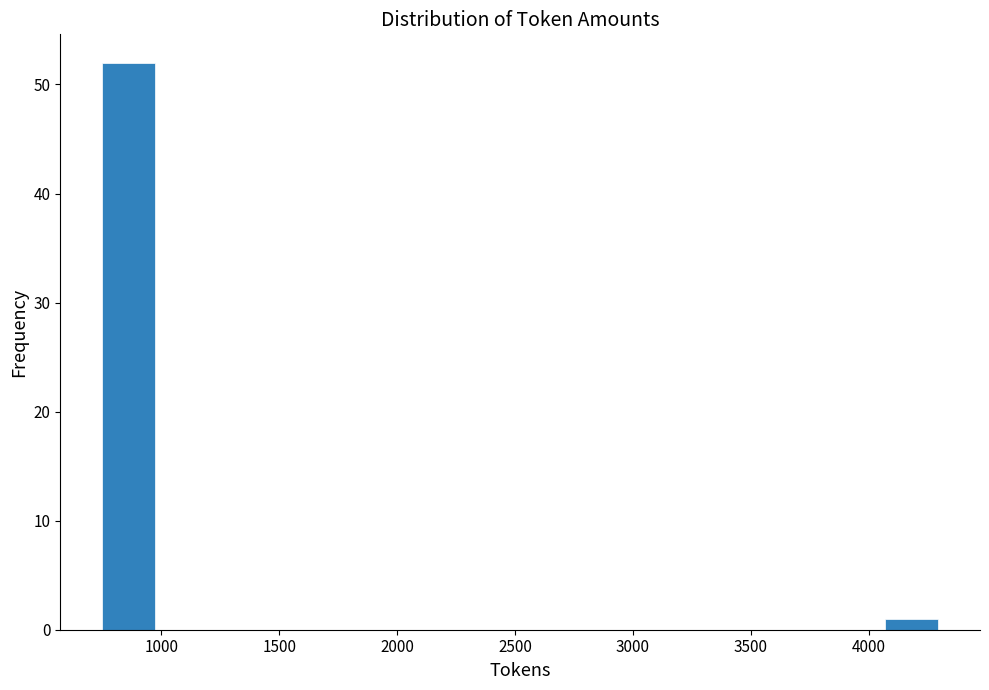

Reading left to right, transcribe this chart: for each bar, give the range it covers on the x-axis and its height. Neither the bar edges nor the heights are printed on the chart, so give them approximately, as read against the axes.

750 to 1000: 52
1000 to 1200: 0
1200 to 1450: 0
1450 to 1700: 0
1700 to 1950: 0
1950 to 2150: 0
2150 to 2400: 0
2400 to 2650: 0
2650 to 2900: 0
2900 to 3100: 0
3100 to 3350: 0
3350 to 3600: 0
3600 to 3850: 0
3850 to 4050: 0
4050 to 4300: 1